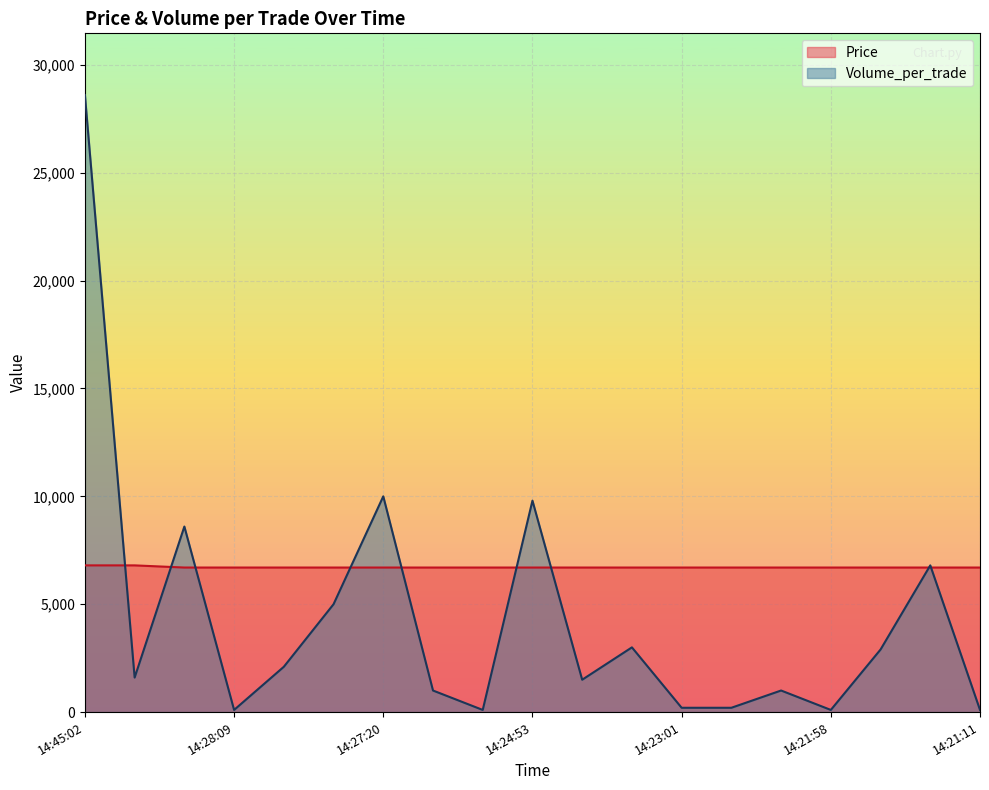

What is the label of the 10th point from the right?

14:24:53